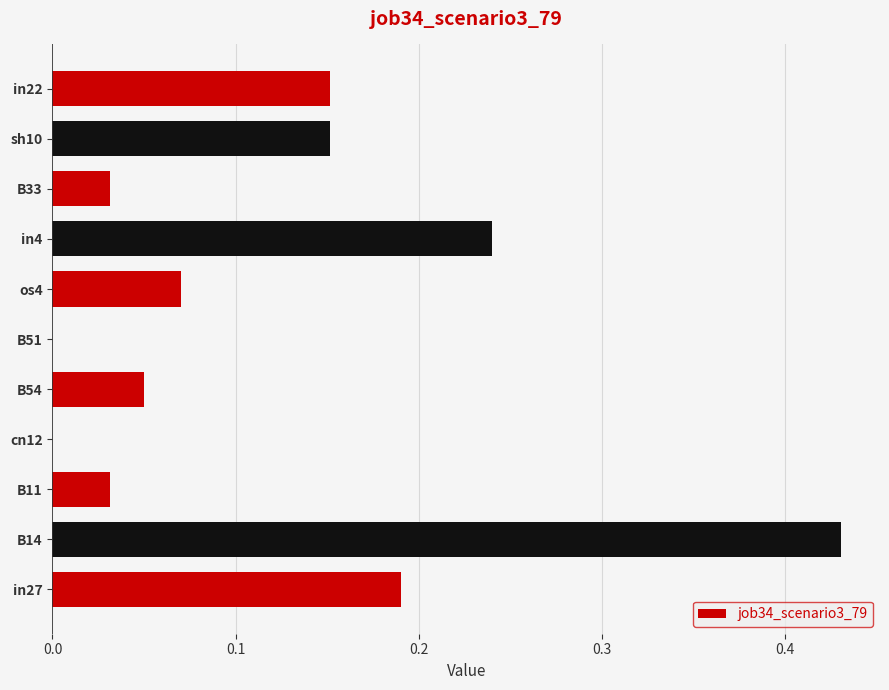

Are the bars horizontal?

Yes